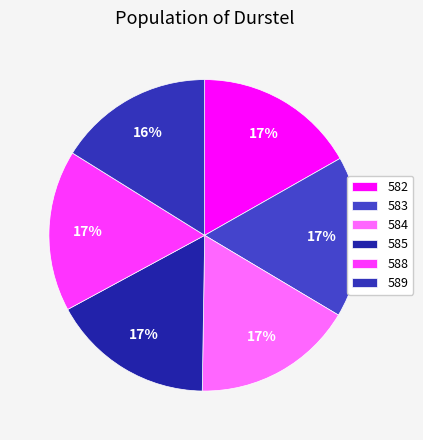

What is the total percentage of 588 and 583?

33.5%